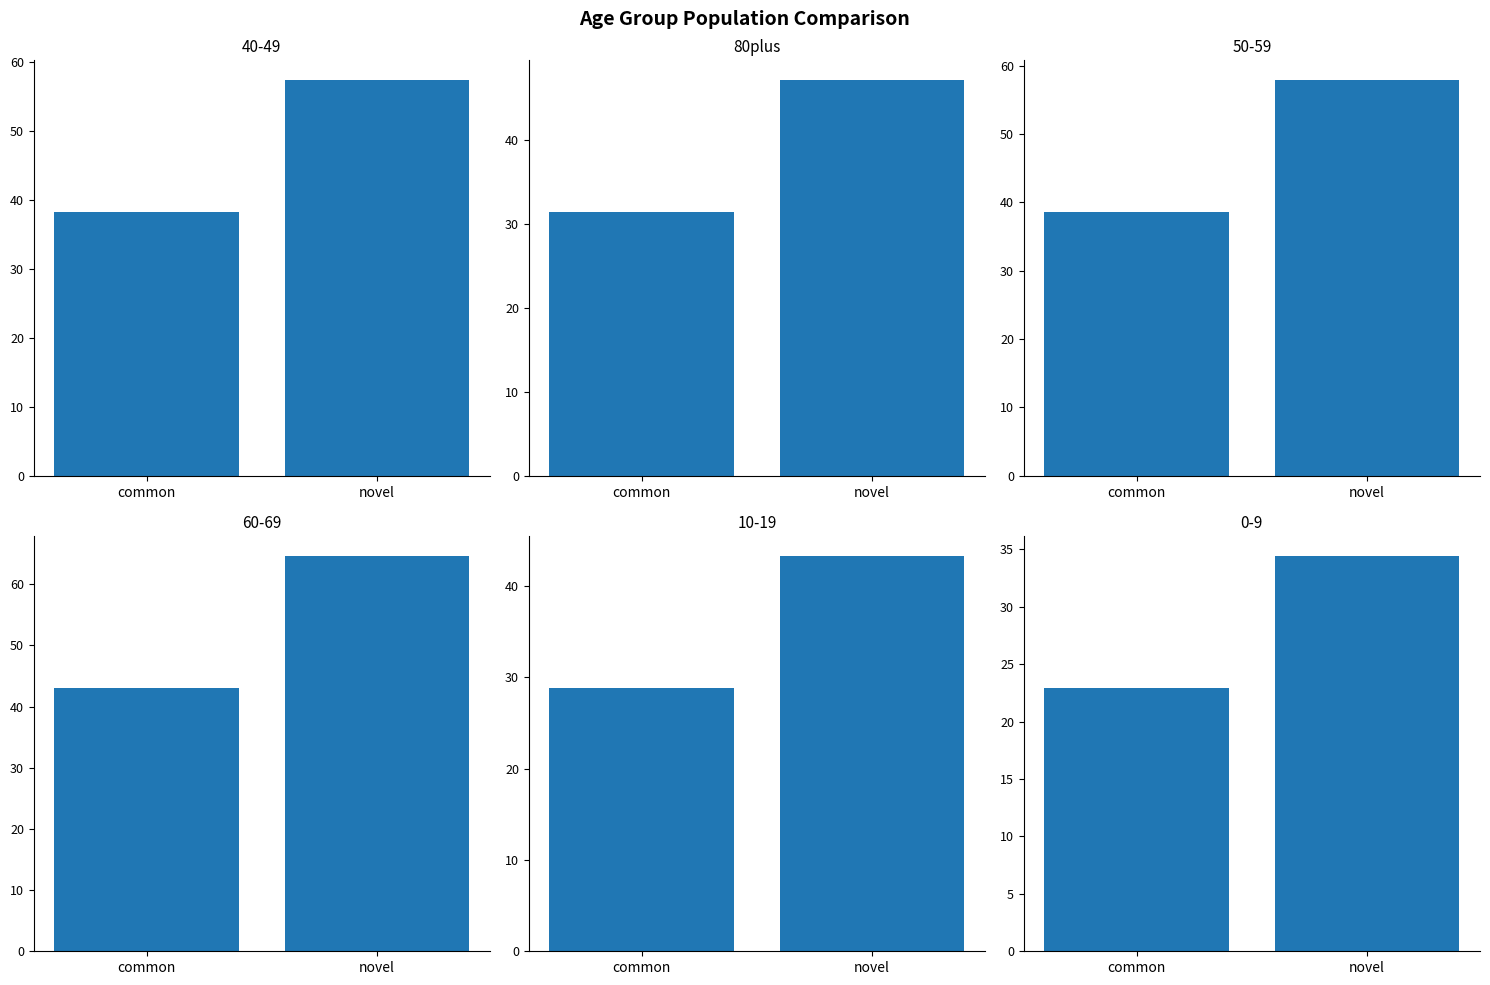

Between novel and common, which is larger?

novel